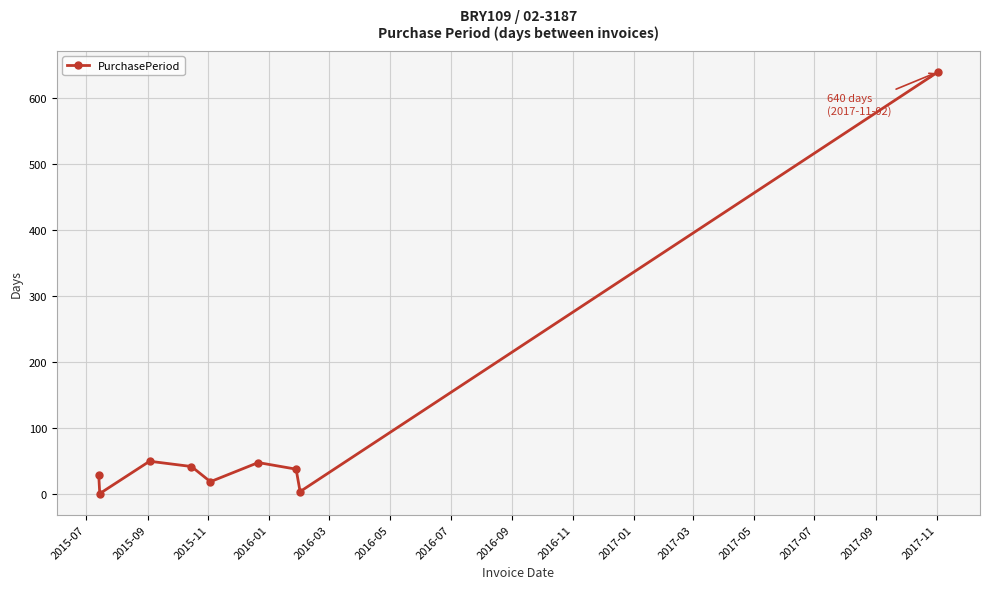

How many lines are shown in the chart?

1